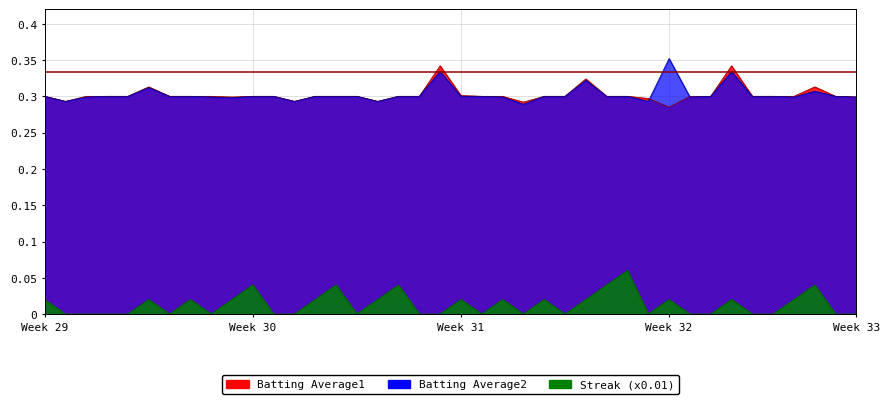

Where is the first local maximum for Streak?

5